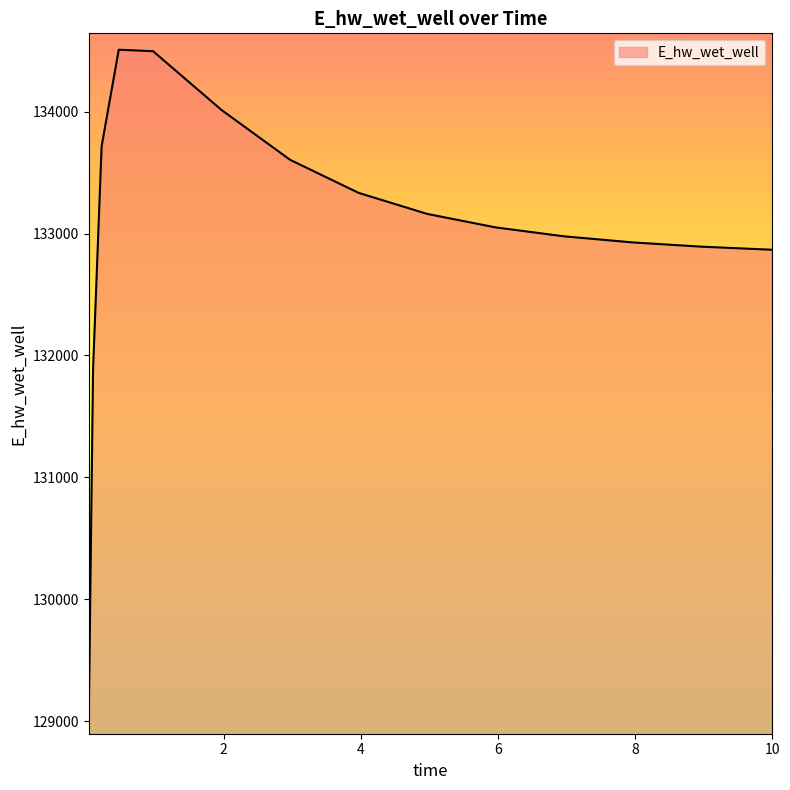

What is the smallest value displayed?

129025.6